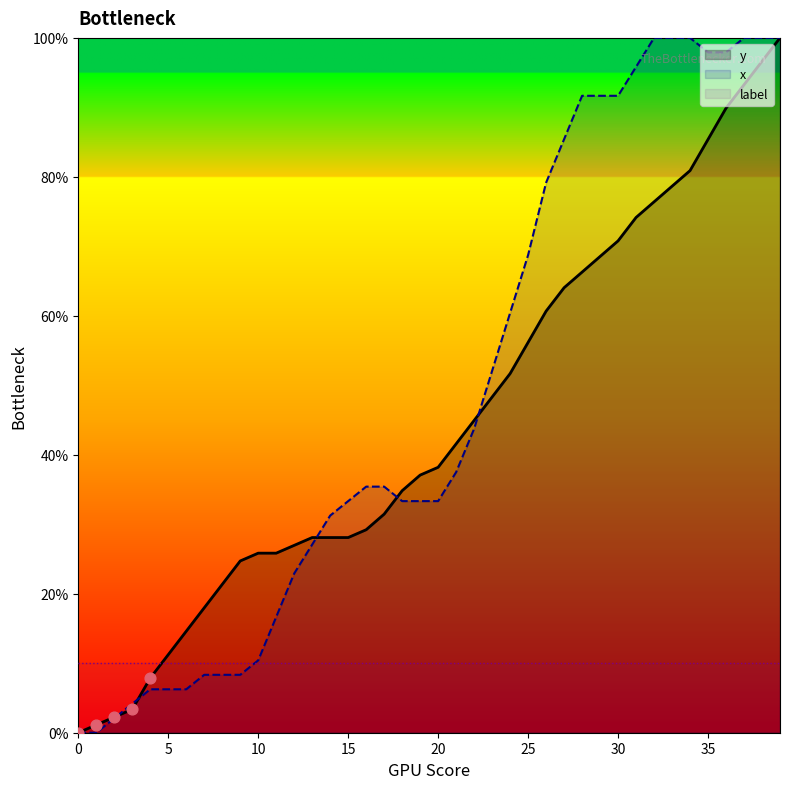

Which series has the widest spread of Y values?

y